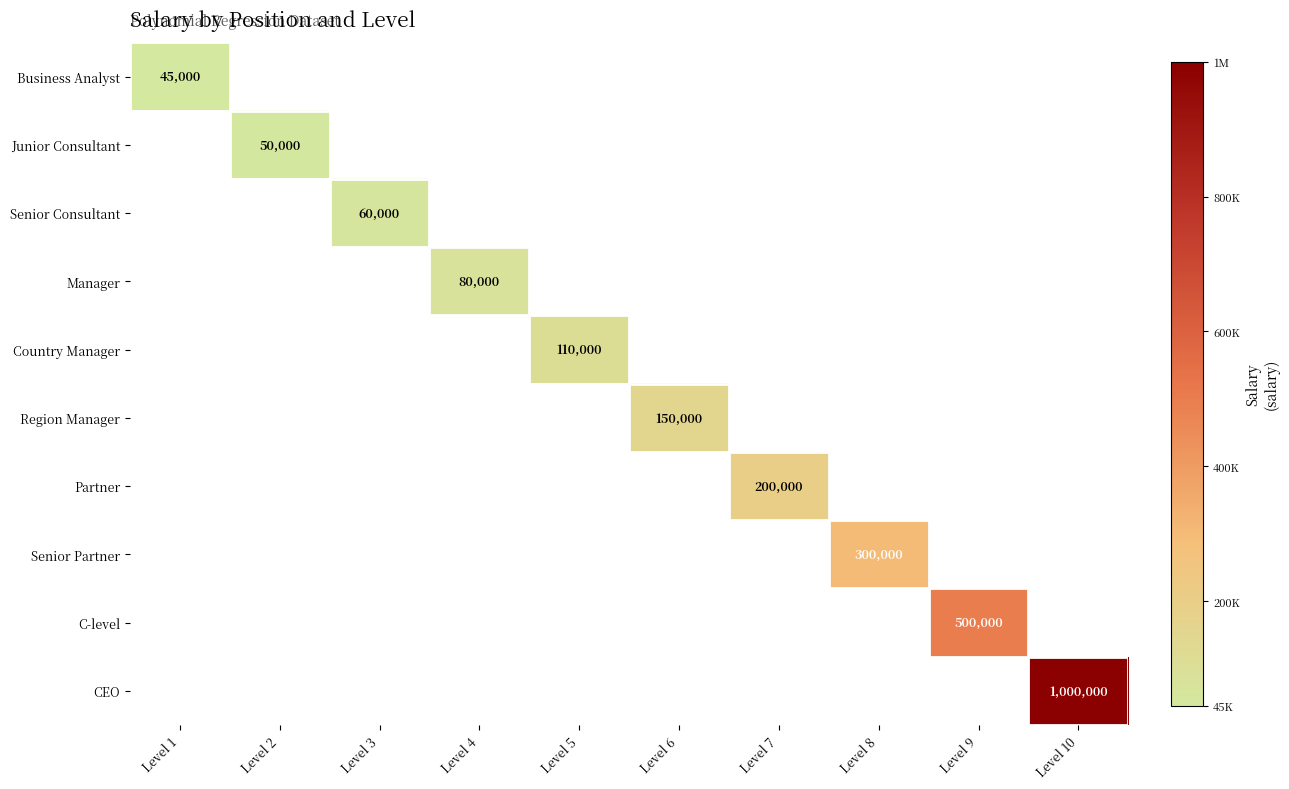

How many data points does each series have?

10